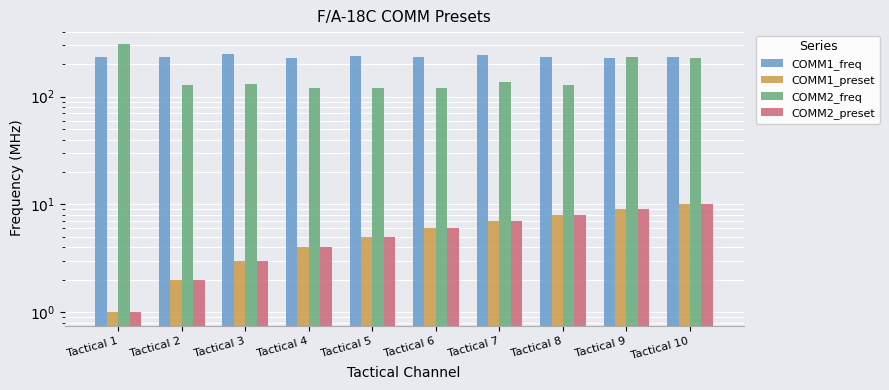

Reading right to left, what are all the values shown in this chart?

COMM1_freq: Tactical 10=235.0	Tactical 9=227.5	Tactical 8=234.2	Tactical 7=245.5	Tactical 6=230.8	Tactical 5=238.8	Tactical 4=229.0	Tactical 3=248.0	Tactical 2=234.5	Tactical 1=235.2
COMM1_preset: Tactical 10=10.0	Tactical 9=9.0	Tactical 8=8.0	Tactical 7=7.0	Tactical 6=6.0	Tactical 5=5.0	Tactical 4=4.0	Tactical 3=3.0	Tactical 2=2.0	Tactical 1=1.0
COMM2_freq: Tactical 10=228.0	Tactical 9=231.5	Tactical 8=127.8	Tactical 7=136.8	Tactical 6=119.2	Tactical 5=120.2	Tactical 4=121.2	Tactical 3=129.6	Tactical 2=129.2	Tactical 1=309.1
COMM2_preset: Tactical 10=10.0	Tactical 9=9.0	Tactical 8=8.0	Tactical 7=7.0	Tactical 6=6.0	Tactical 5=5.0	Tactical 4=4.0	Tactical 3=3.0	Tactical 2=2.0	Tactical 1=1.0